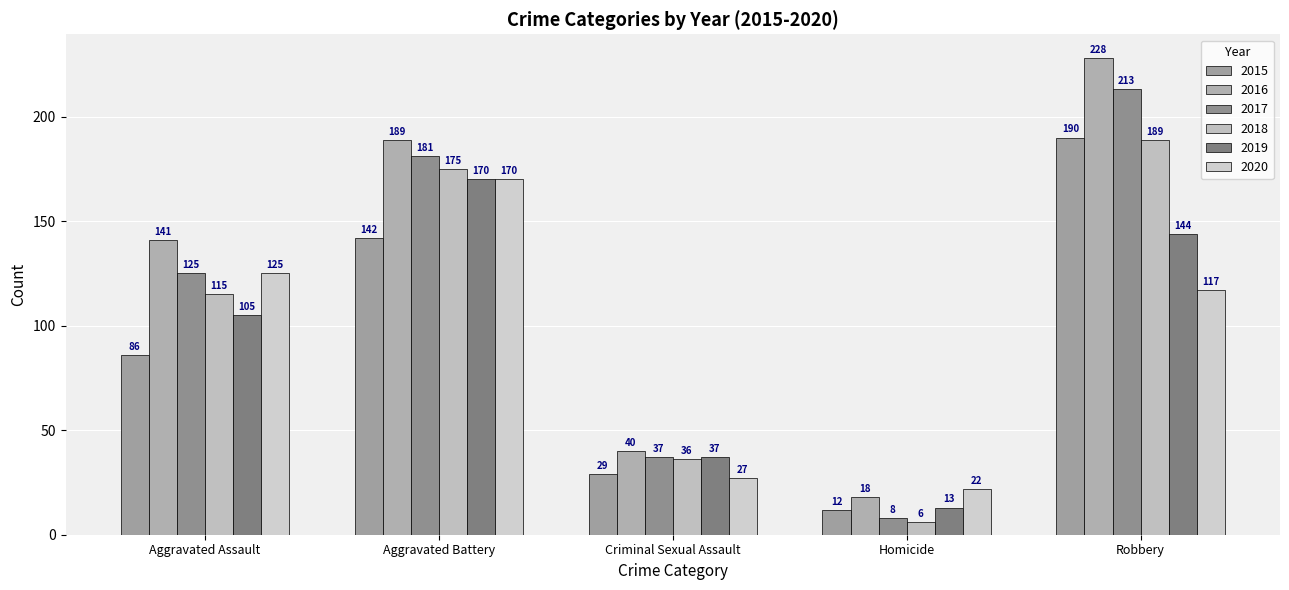

The 2020 series shows 8 at Criminal Sexual Assault. True or false?

False